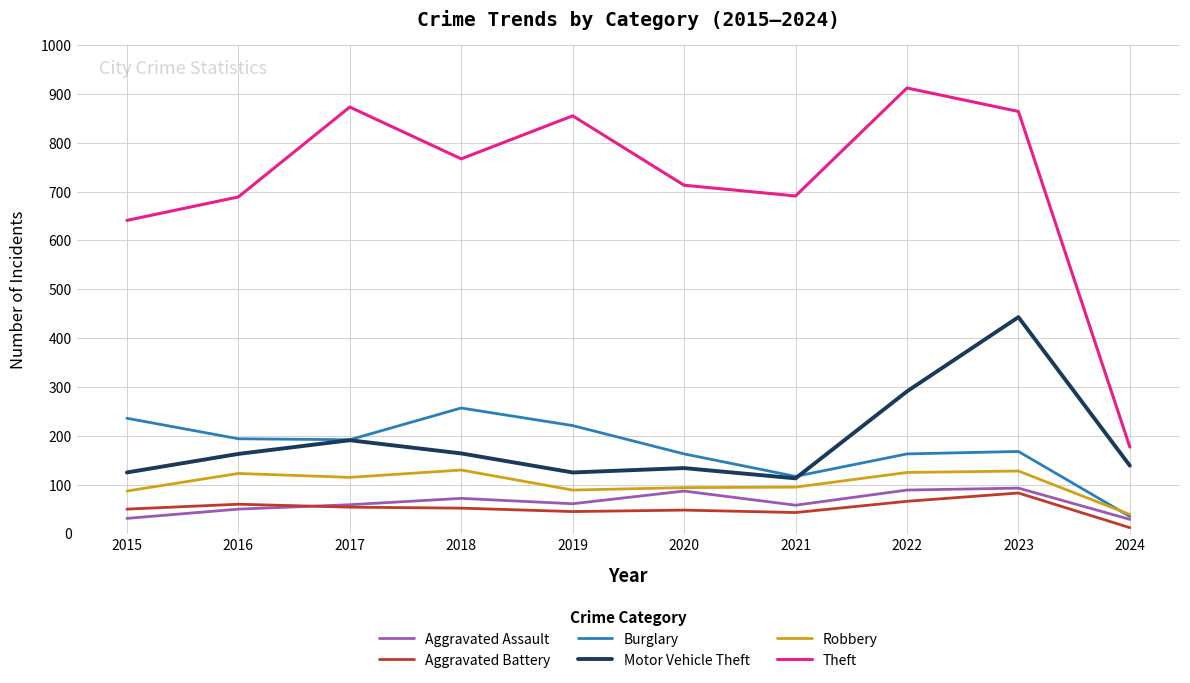

What is the maximum value shown in the chart?

912